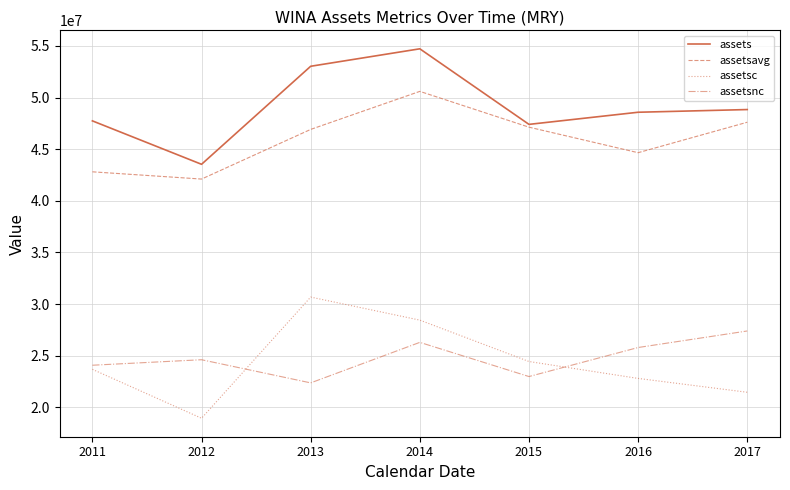

The value of assets at 2014 is 83209526. True or false?

False